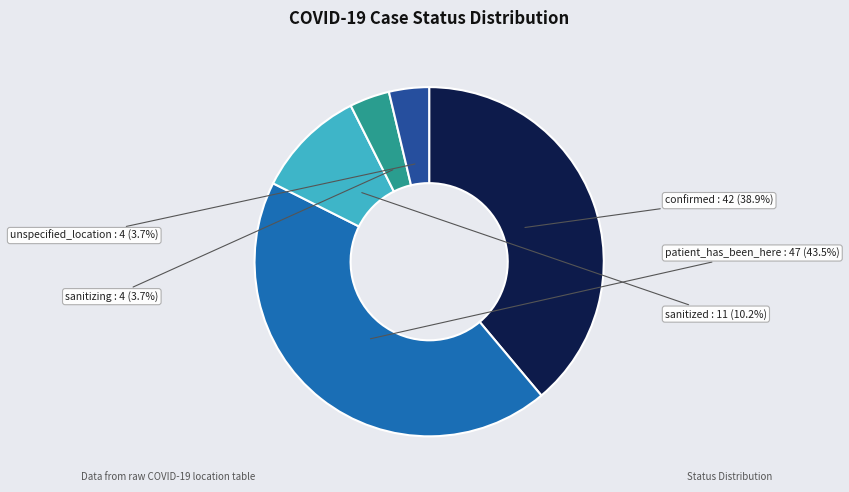

Which slice is the largest?

patient_has_been_here